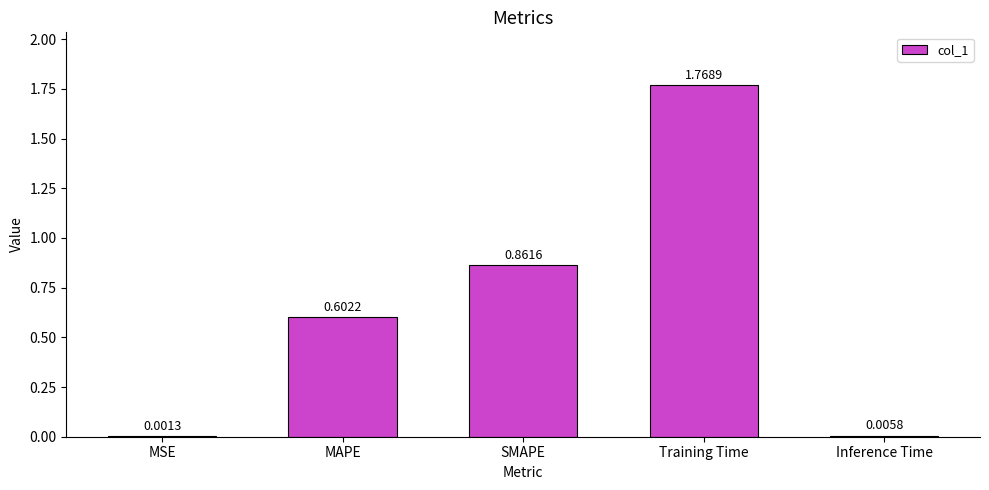

Which label corresponds to the largest value in the chart?

Training Time